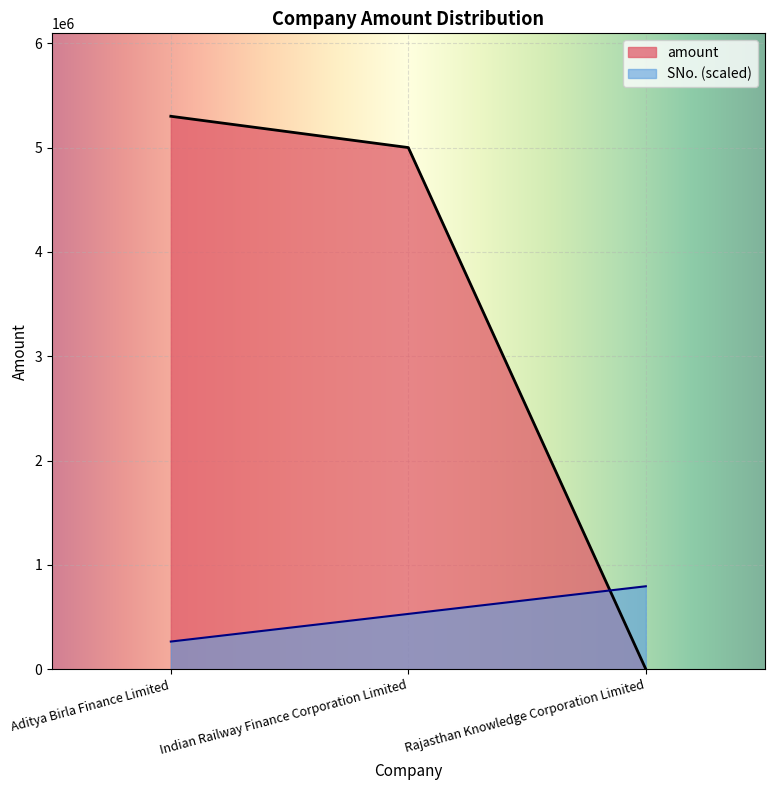

How many data points in amount are less than 5000000?

1